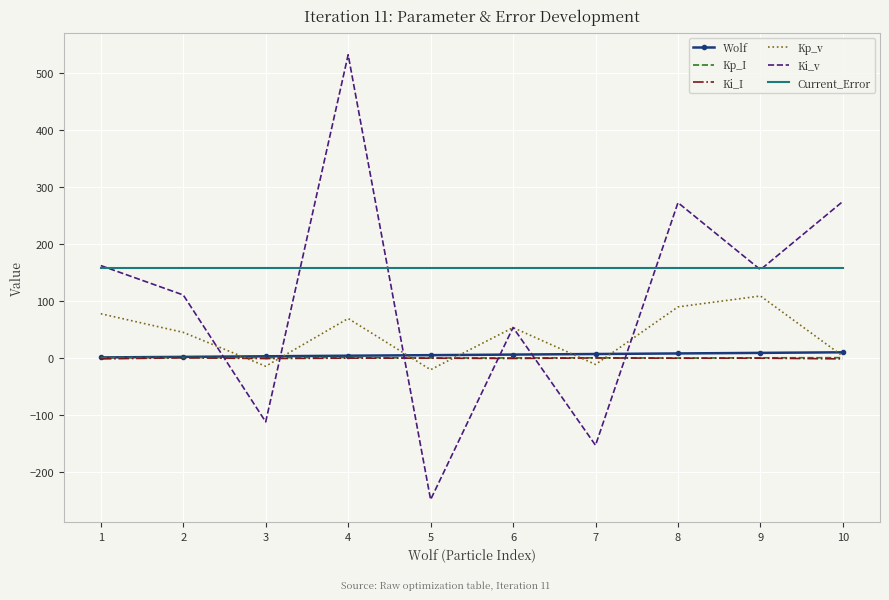

What is the smallest value displayed?

-248.8